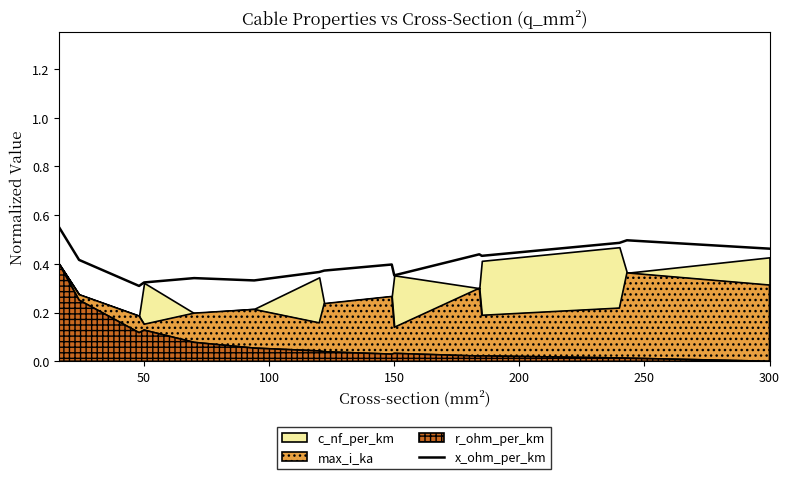

What is the value of the 15th point from the left?

0.5